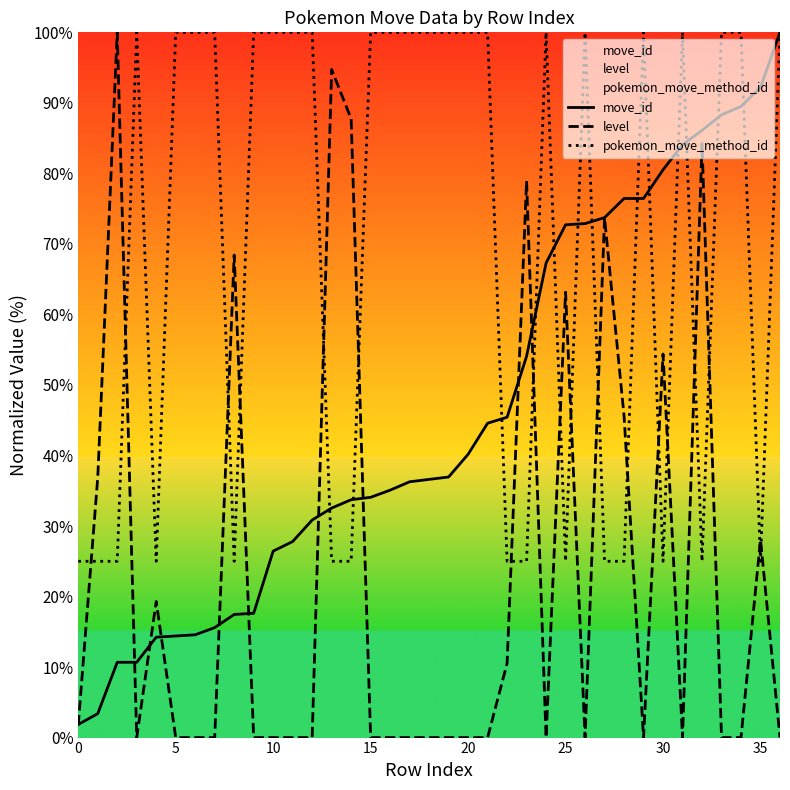

Between 34 and 21, which is larger?

34